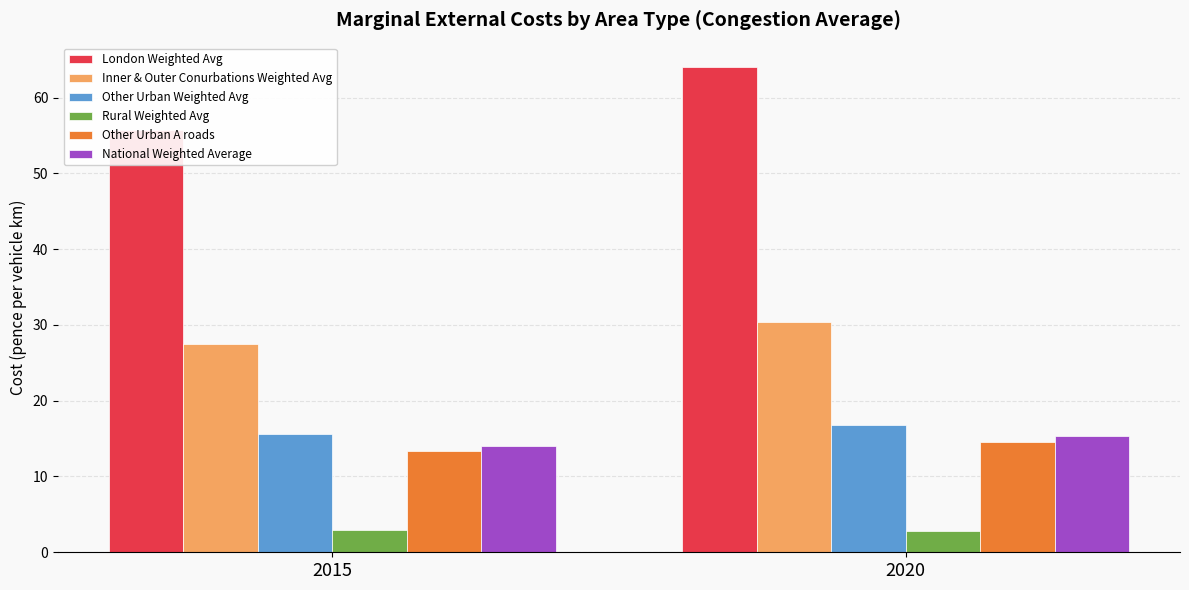

Where is Other Urban A roads nearest to the value 13?

2015